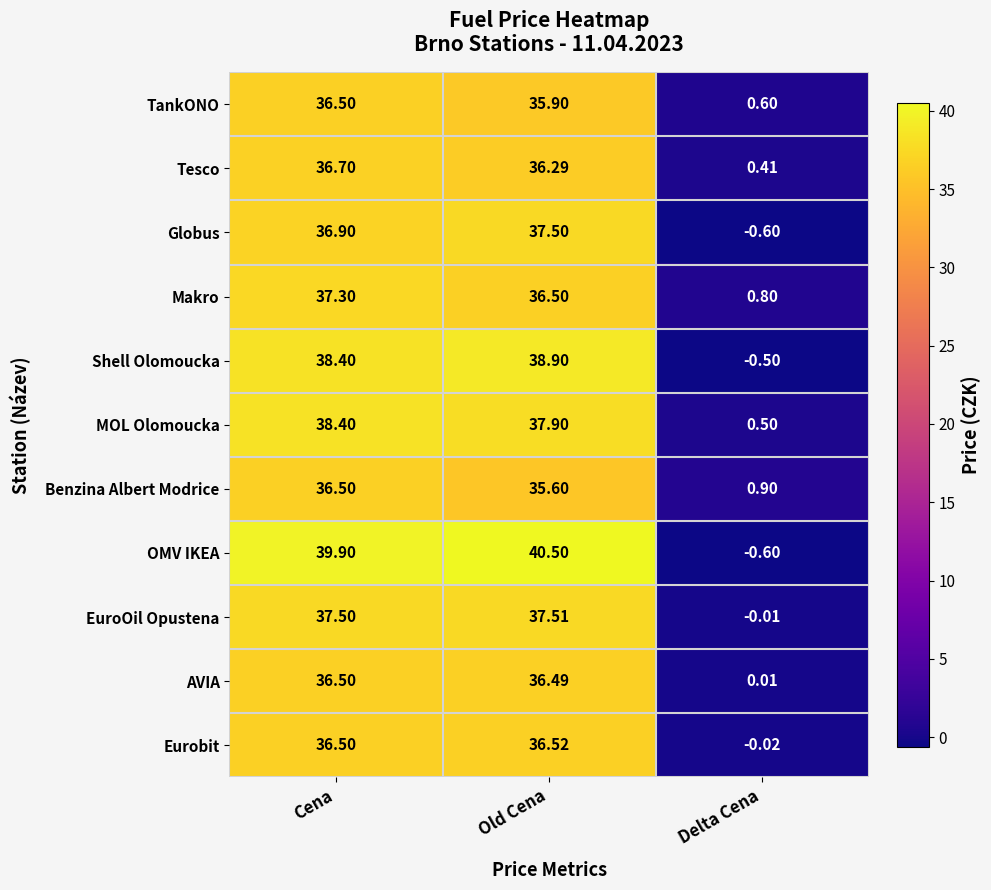

List the labels in order of Eurobit value, largest first.

Old Cena, Cena, Delta Cena